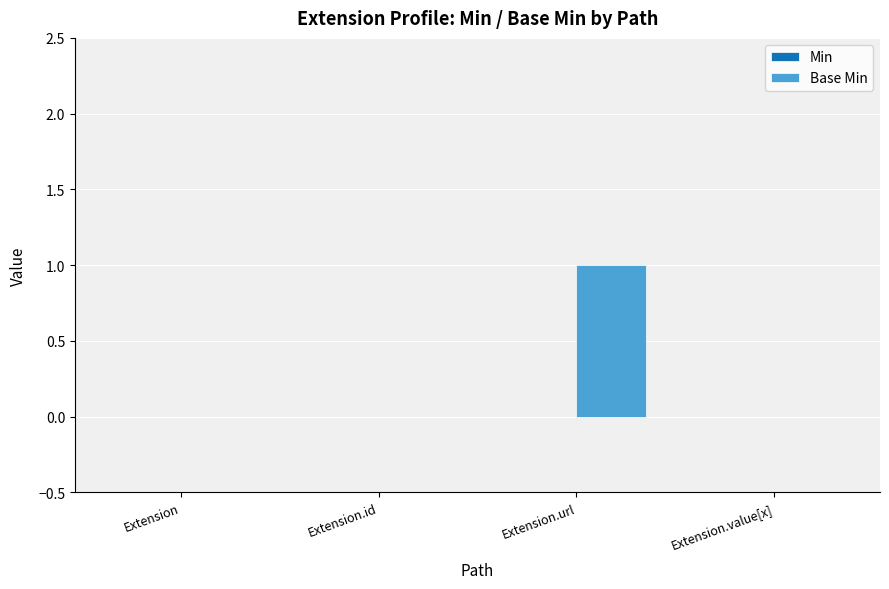

Which label corresponds to the largest value in the chart?

Extension.url